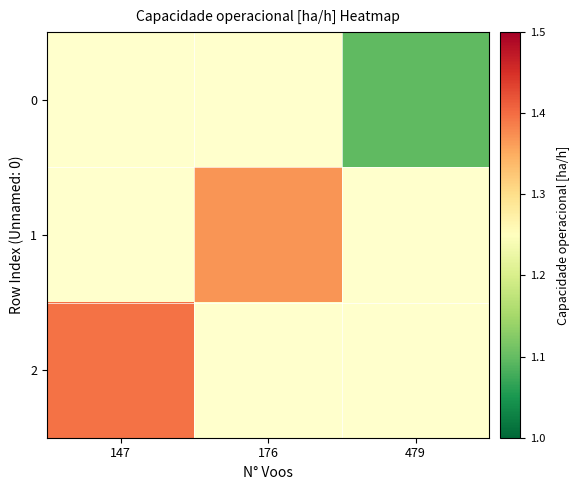

Which category has the highest value across all series?

147